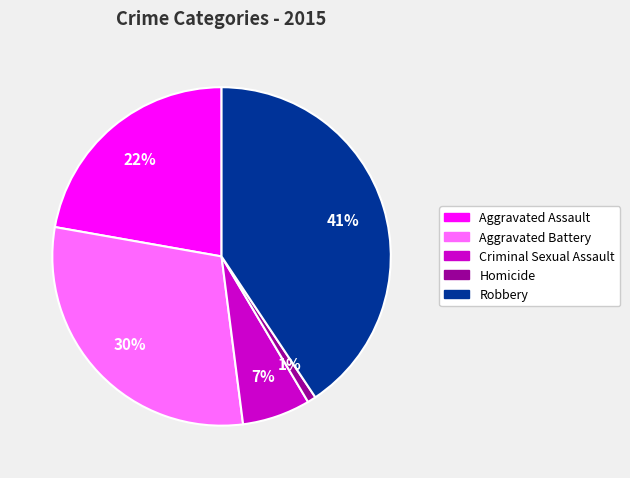

Does Criminal Sexual Assault represent more than half of the total?

No